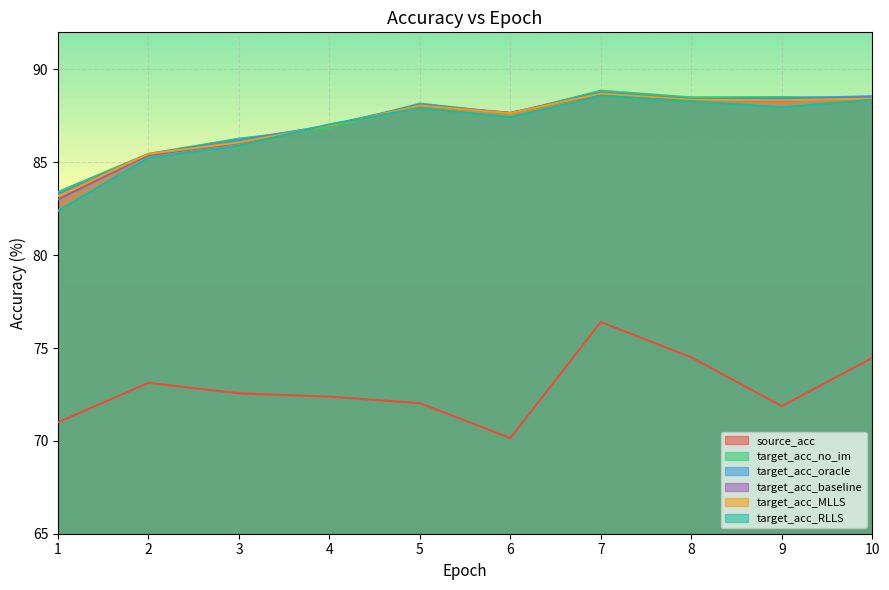

At how many categories does at least one series exceed 73?

10